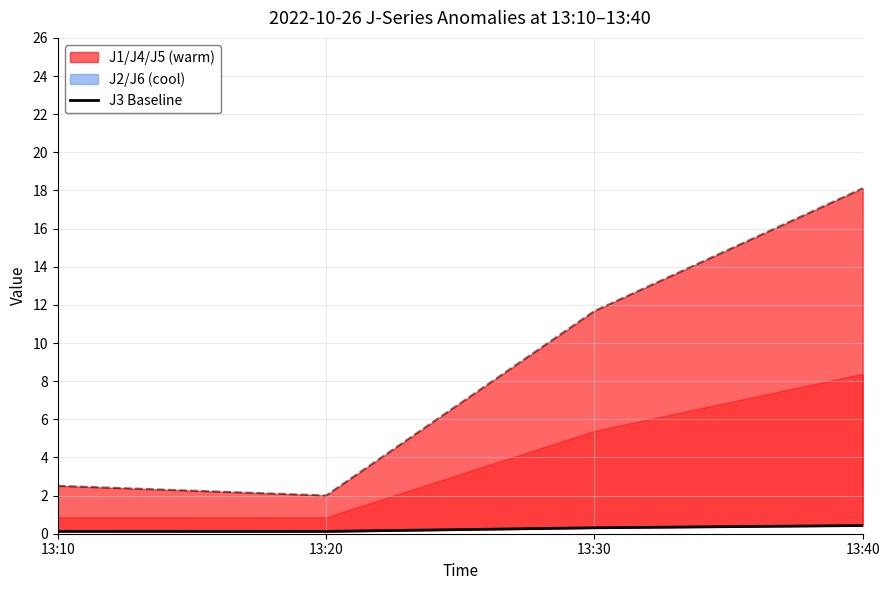

Rank the categories by value from lowest to highest.

13:20, 13:10, 13:30, 13:40